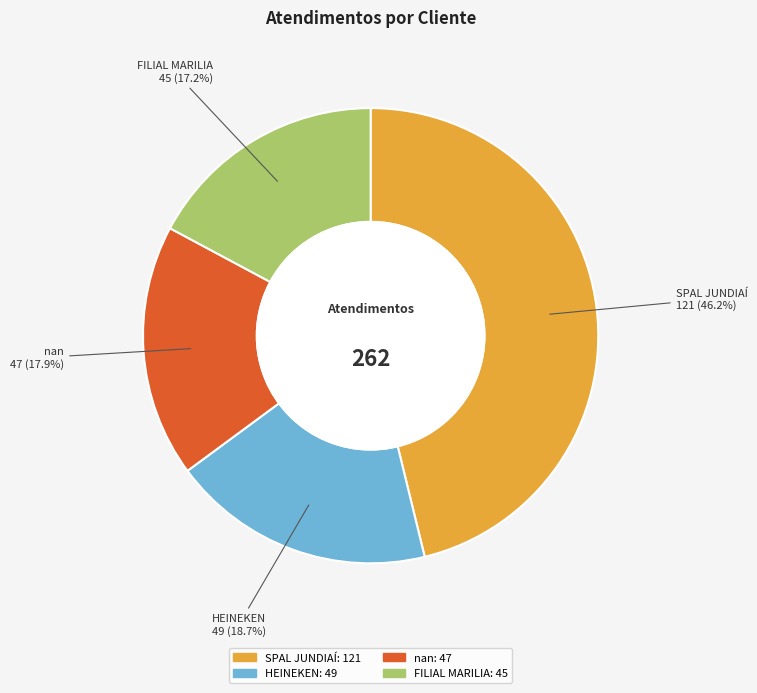

What portion of the pie excludes SPAL JUNDIAÍ?

53.8%